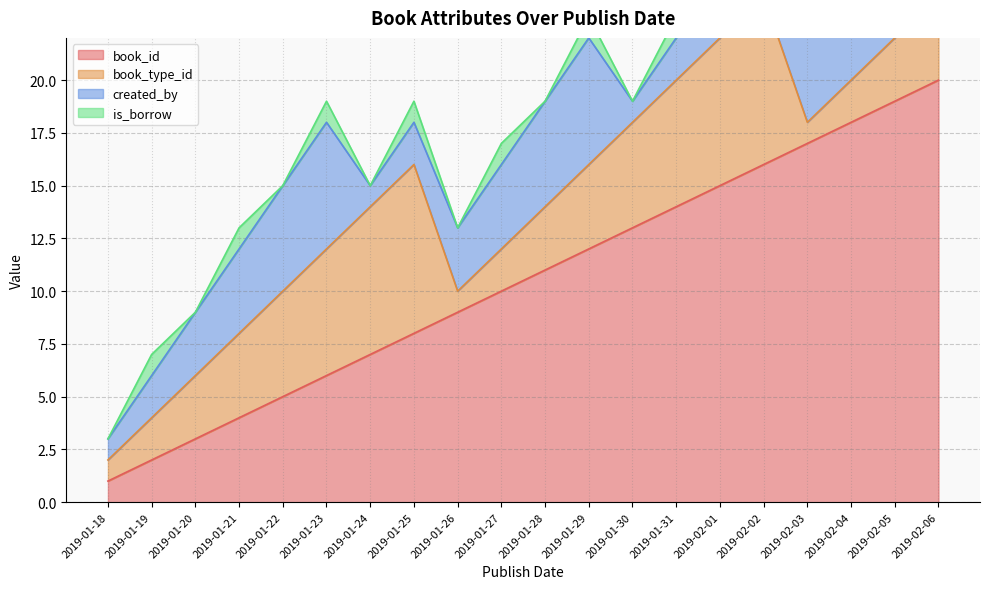

Reading left to right, what are all the values shown in this chart?

book_id: 1	2	3	4	5	6	7	8	9	10	11	12	13	14	15	16	17	18	19	20
book_type_id: 1	2	3	4	5	6	7	8	1	2	3	4	5	6	7	8	1	2	3	4
created_by: 1	2	3	4	5	6	1	2	3	4	5	6	1	2	3	4	5	6	1	2
is_borrow: 0	1	0	1	0	1	0	1	0	1	0	1	0	1	0	1	0	1	0	1